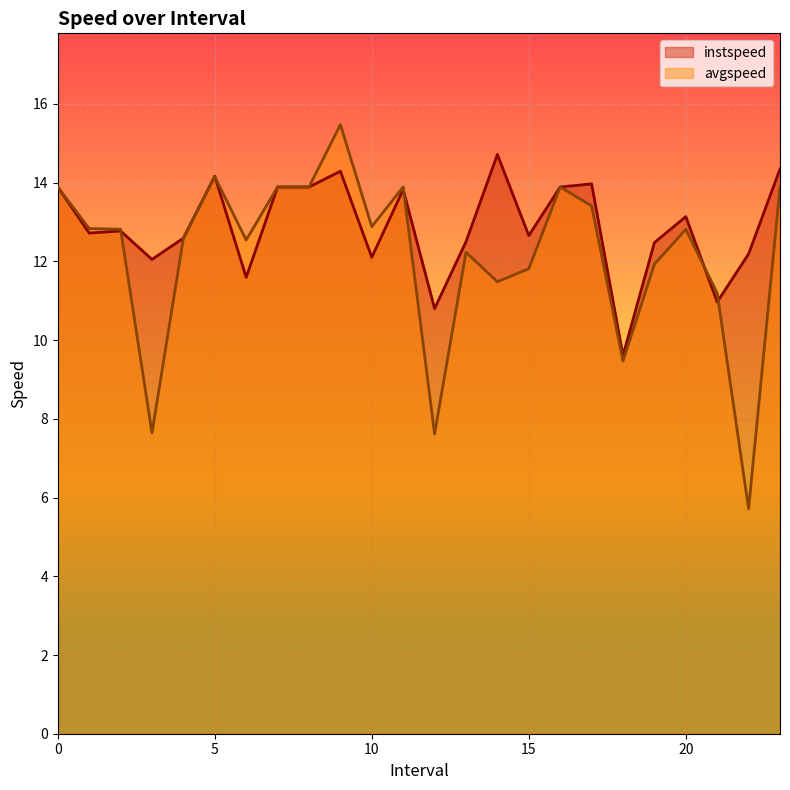

Reading left to right, list all the values displayed in this chart.

instspeed: 0=13.9	1.0=12.7	2.0=12.8	3.0=12.0	4.0=12.6	5.0=14.2	6.0=11.6	7=13.9	8=13.9	9.0=14.3	10.0=12.1	11.0=13.8	12.0=10.8	13.0=12.5	14.0=14.7	15.0=12.7	16=13.9	17.0=14.0	18.0=9.6	19.0=12.5	20.0=13.1	21.0=11.0	22.0=12.2	23.0=14.3
avgspeed: 0=13.9	1.0=12.8	2.0=12.8	3.0=7.6	4.0=12.6	5.0=14.2	6.0=12.5	7=13.9	8=13.9	9.0=15.5	10.0=12.9	11.0=13.9	12.0=7.6	13.0=12.2	14.0=11.5	15.0=11.8	16=13.9	17.0=13.4	18.0=9.5	19.0=11.9	20.0=12.8	21.0=11.2	22.0=5.7	23.0=13.9